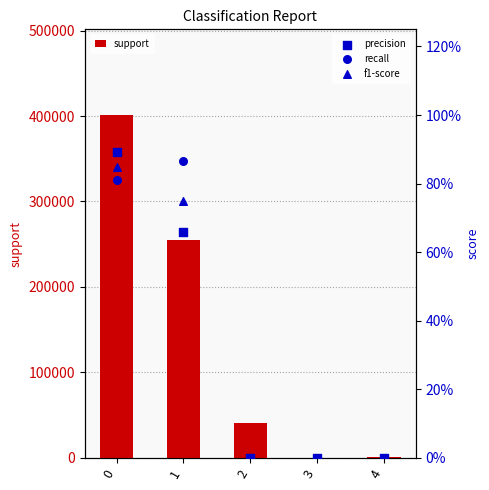

Which series has the widest spread of Y values?

support